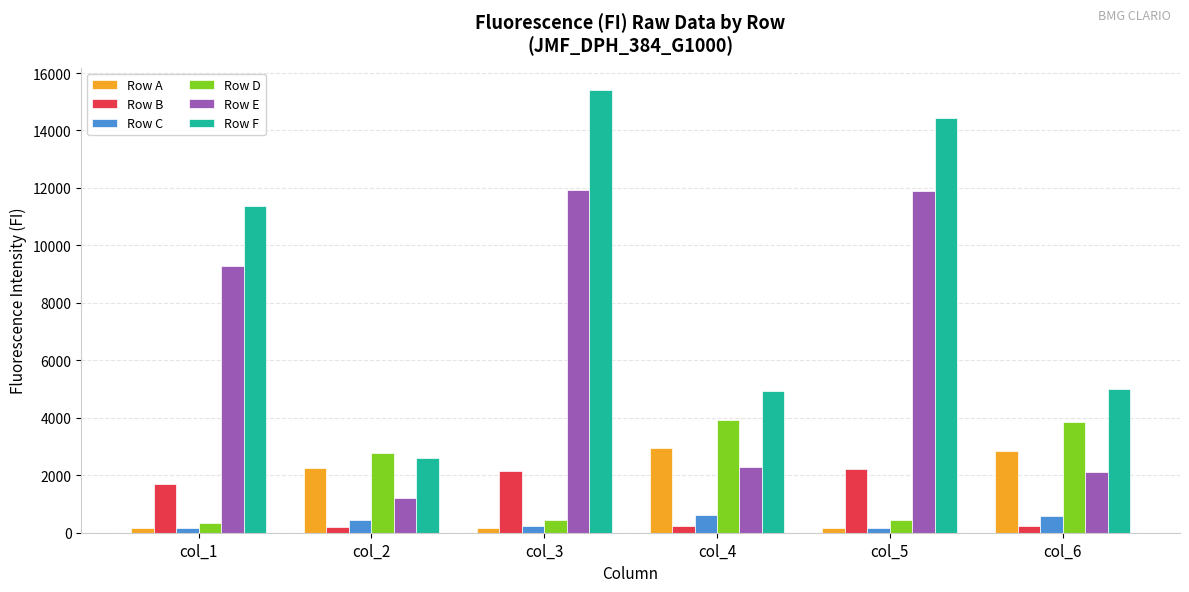

What is the difference between the maximum and minimum values in the Row B series?

2006